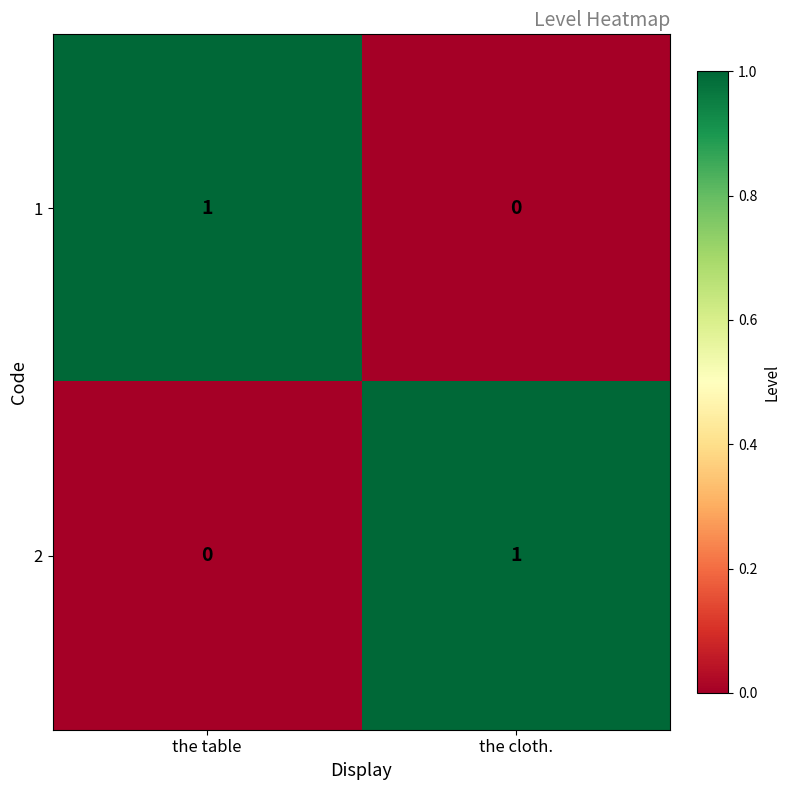

True or false: 2 has a value of 1 at the cloth..

True